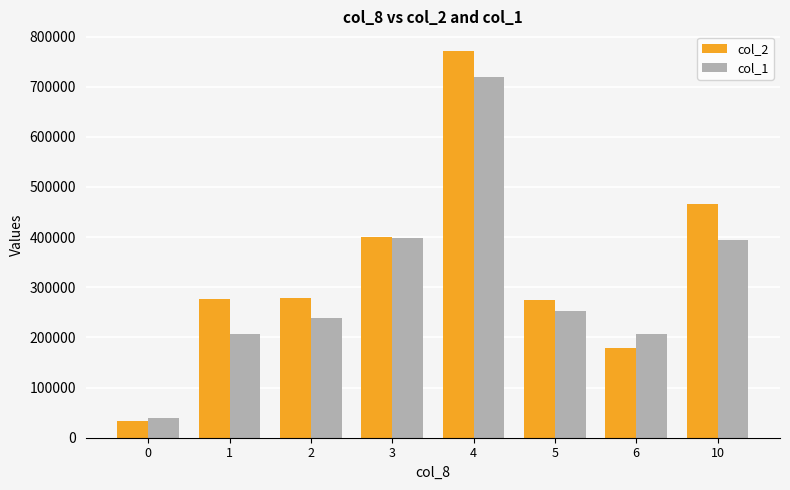

List the series in order of their peak value, highest first.

col_2, col_1